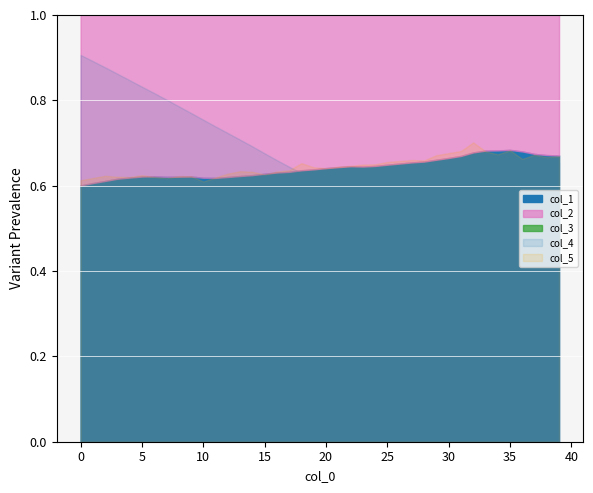

The value of col_5 at 28 is 0.2. True or false?

False